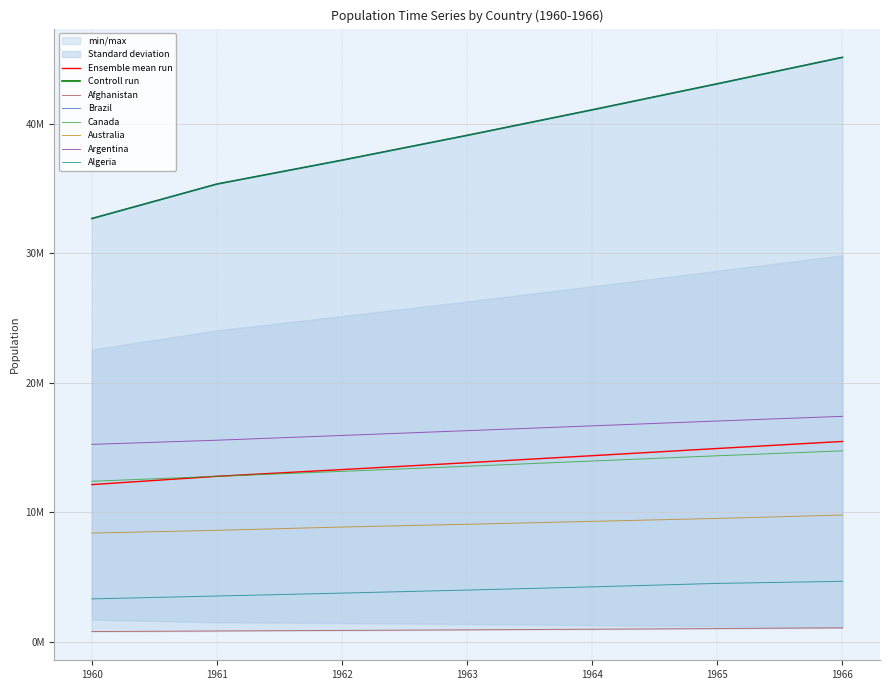

What is the average value of the Australia series?

9059360.0